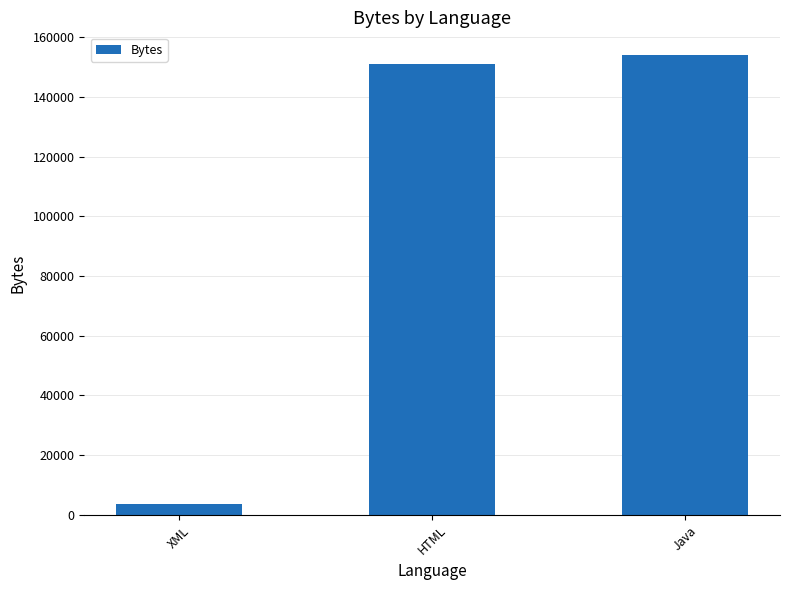

What is the change in value from XML to Java?

+150260